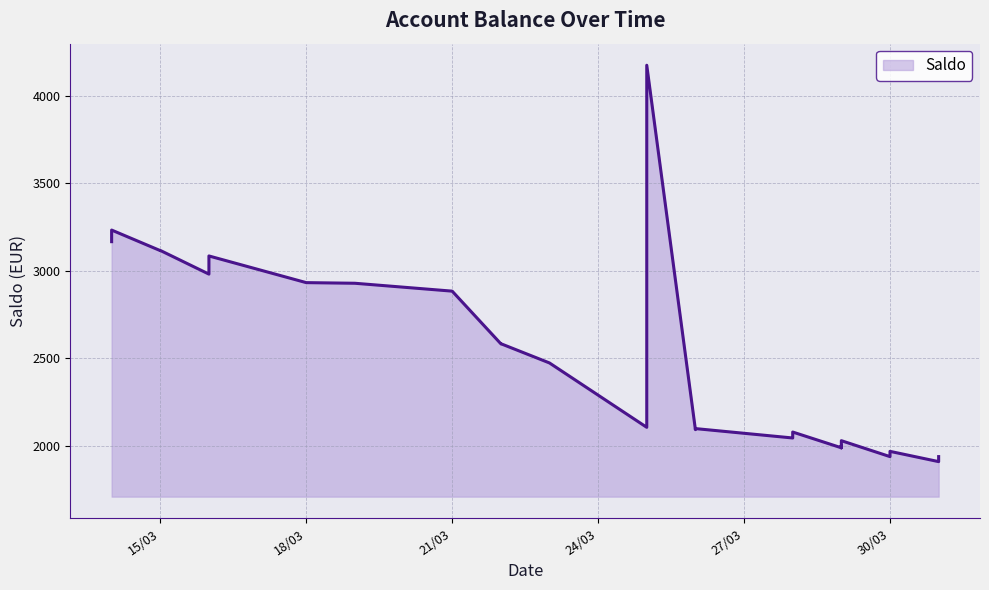

List the labels in order of value, smallest first.

31/03/2022, 31/03/2022, 31/03/2022, 30/03/2022, 30/03/2022, 29/03/2022, 29/03/2022, 29/03/2022, 29/03/2022, 29/03/2022, 28/03/2022, 28/03/2022, 28/03/2022, 28/03/2022, 28/03/2022, 28/03/2022, 28/03/2022, 26/03/2022, 26/03/2022, 25/03/2022, 25/03/2022, 23/03/2022, 22/03/2022, 22/03/2022, 21/03/2022, 19/03/2022, 18/03/2022, 16/03/2022, 16/03/2022, 16/03/2022, 16/03/2022, 15/03/2022, 15/03/2022, 15/03/2022, 14/03/2022, 14/03/2022, 14/03/2022, 14/03/2022, 25/03/2022, 25/03/2022